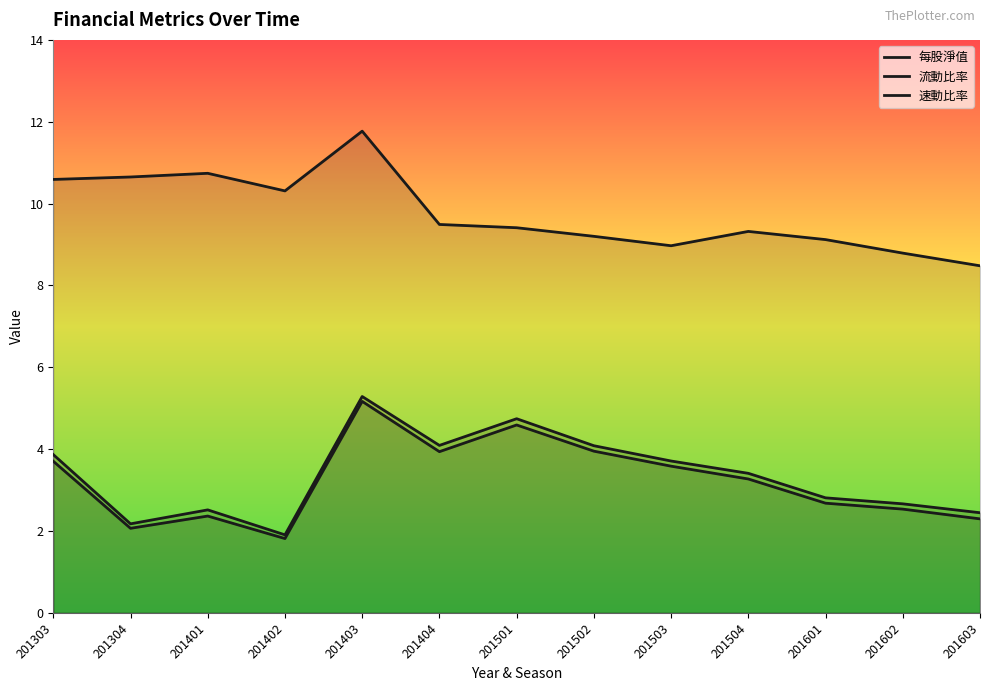

What is the value of the 速動比率 point at the 9th from the left?

3.6